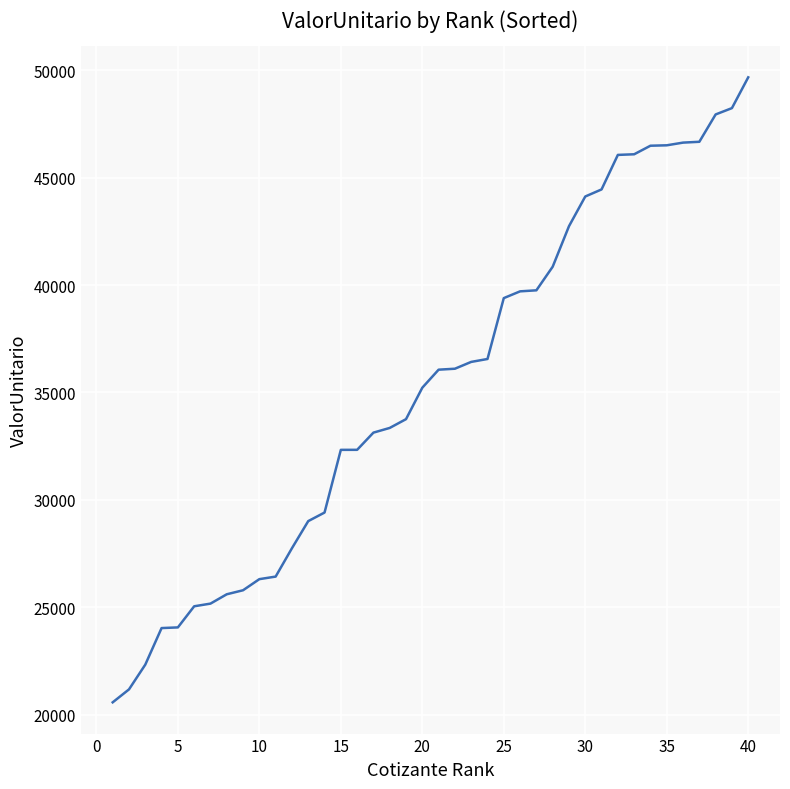

What is the difference between the maximum and minimum values?

29108.3